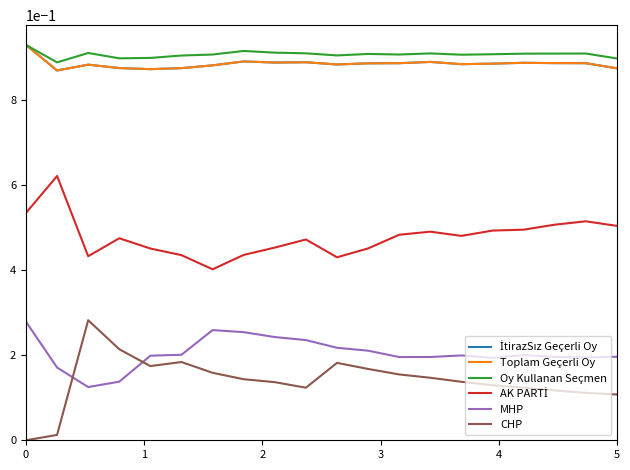

Reading left to right, extract all data points from this chart.

İtirazSız Geçerli Oy: 0.9	0.9	0.9	0.9	0.9	0.9	0.9	0.9	0.9	0.9	0.9	0.9	0.9	0.9	0.9	0.9	0.9	0.9	0.9	0.9
Toplam Geçerli Oy: 0.9	0.9	0.9	0.9	0.9	0.9	0.9	0.9	0.9	0.9	0.9	0.9	0.9	0.9	0.9	0.9	0.9	0.9	0.9	0.9
Oy Kullanan Seçmen: 0.9	0.9	0.9	0.9	0.9	0.9	0.9	0.9	0.9	0.9	0.9	0.9	0.9	0.9	0.9	0.9	0.9	0.9	0.9	0.9
AK PARTİ: 0.5	0.6	0.4	0.5	0.5	0.4	0.4	0.4	0.5	0.5	0.4	0.5	0.5	0.5	0.5	0.5	0.5	0.5	0.5	0.5
MHP: 0.3	0.2	0.1	0.1	0.2	0.2	0.3	0.3	0.2	0.2	0.2	0.2	0.2	0.2	0.2	0.2	0.2	0.2	0.2	0.2
CHP: 0.0	0.0	0.3	0.2	0.2	0.2	0.2	0.1	0.1	0.1	0.2	0.2	0.2	0.1	0.1	0.1	0.1	0.1	0.1	0.1